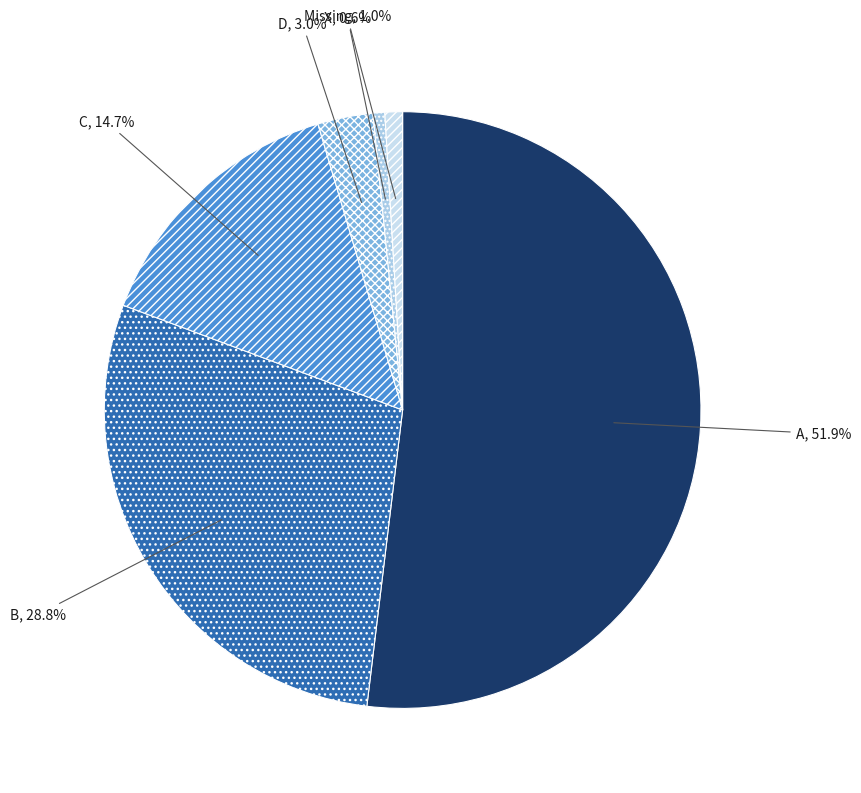

What percentage is the X slice, to the nearest percent?

1%